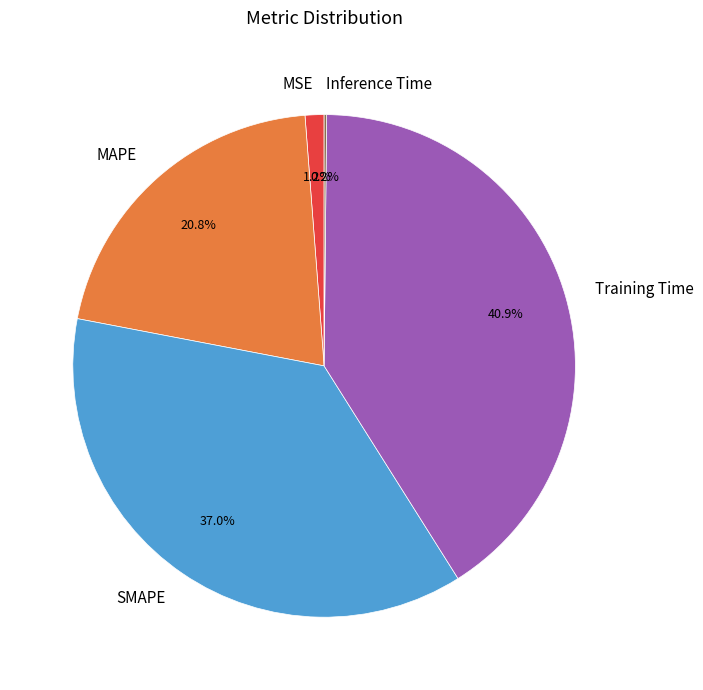

What is the largest slice in the pie chart?

Training Time